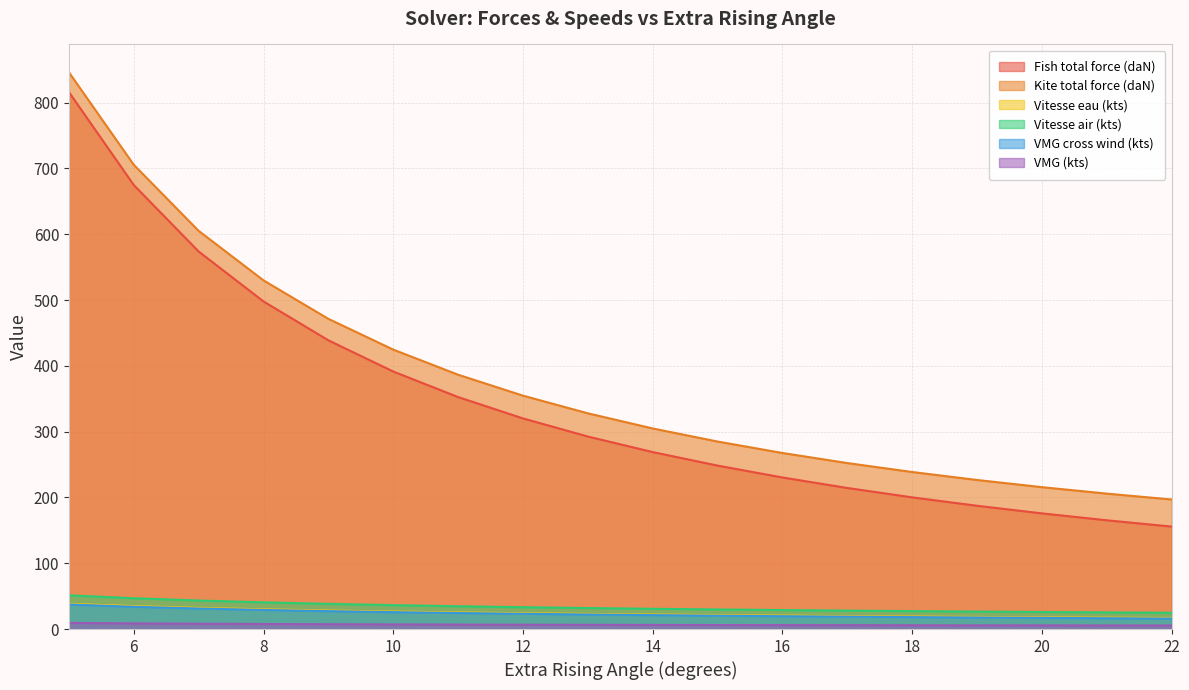

Which series has the largest range (max minus min)?

Fish total force (daN)